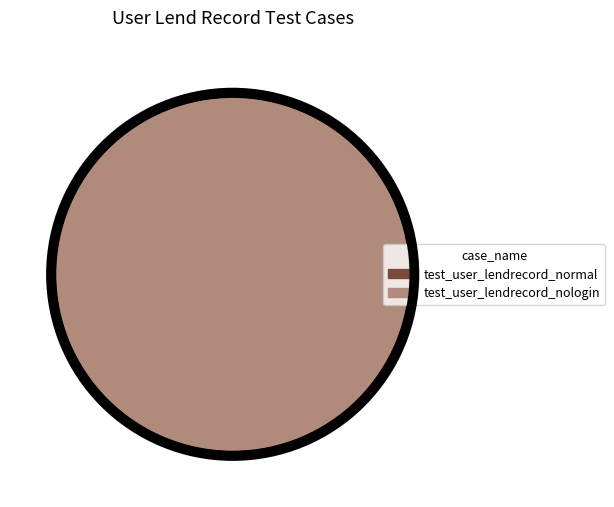

Is there any slice that represents more than half of the pie?

Yes